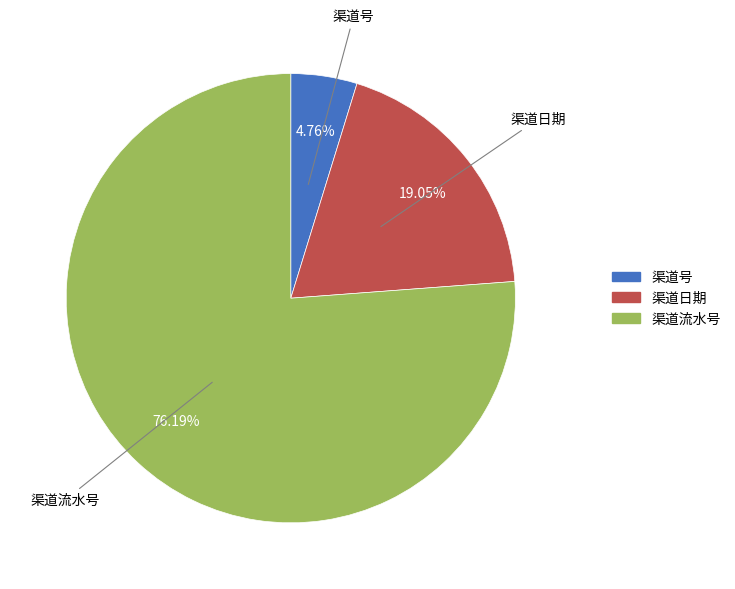

Which category has the biggest portion of the pie?

渠道流水号